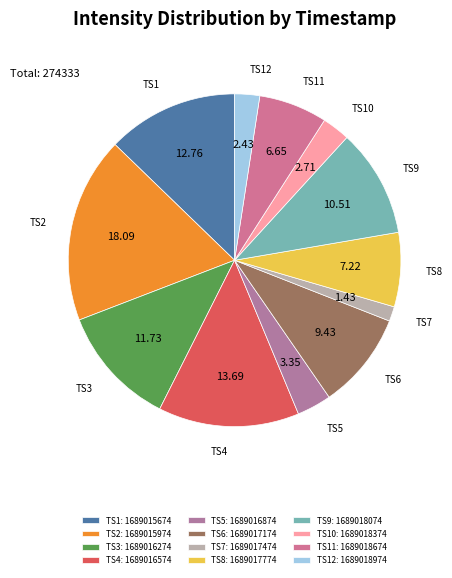

To the nearest percent, what is the difference between the largest and smallest slice percentages?

17%